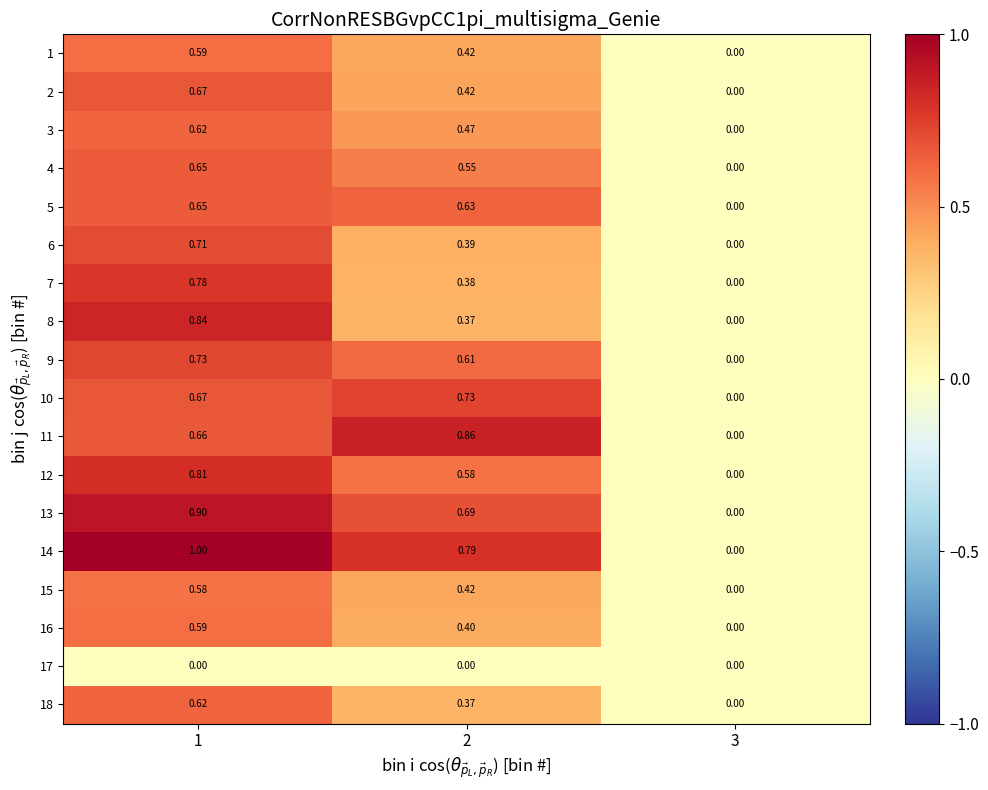

Is the value of 6 at 2 greater than the value of 1 at 2?

No